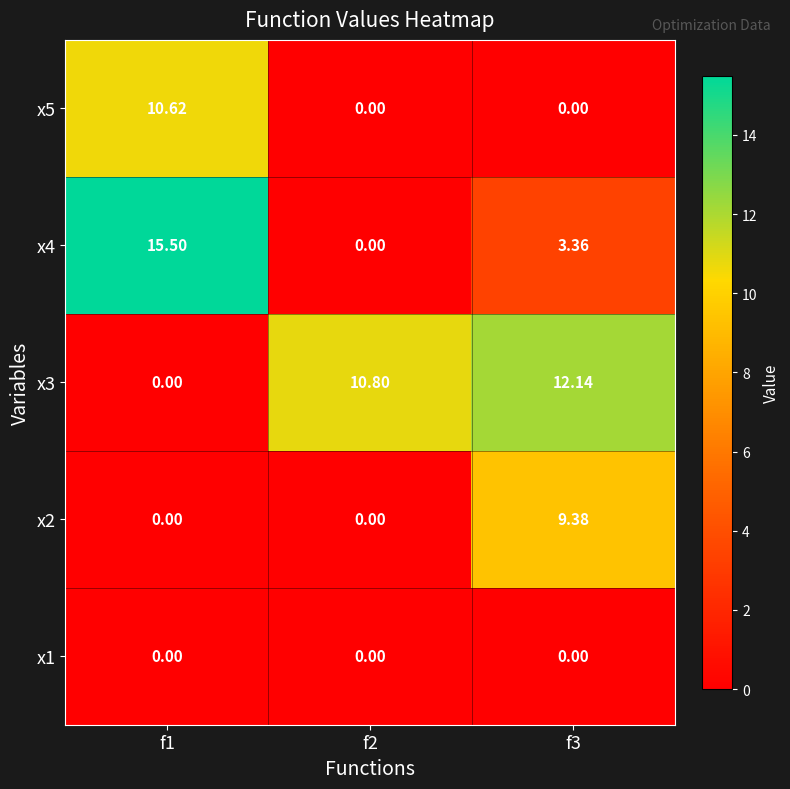

What is the difference between the highest and lowest values at f2?

10.8